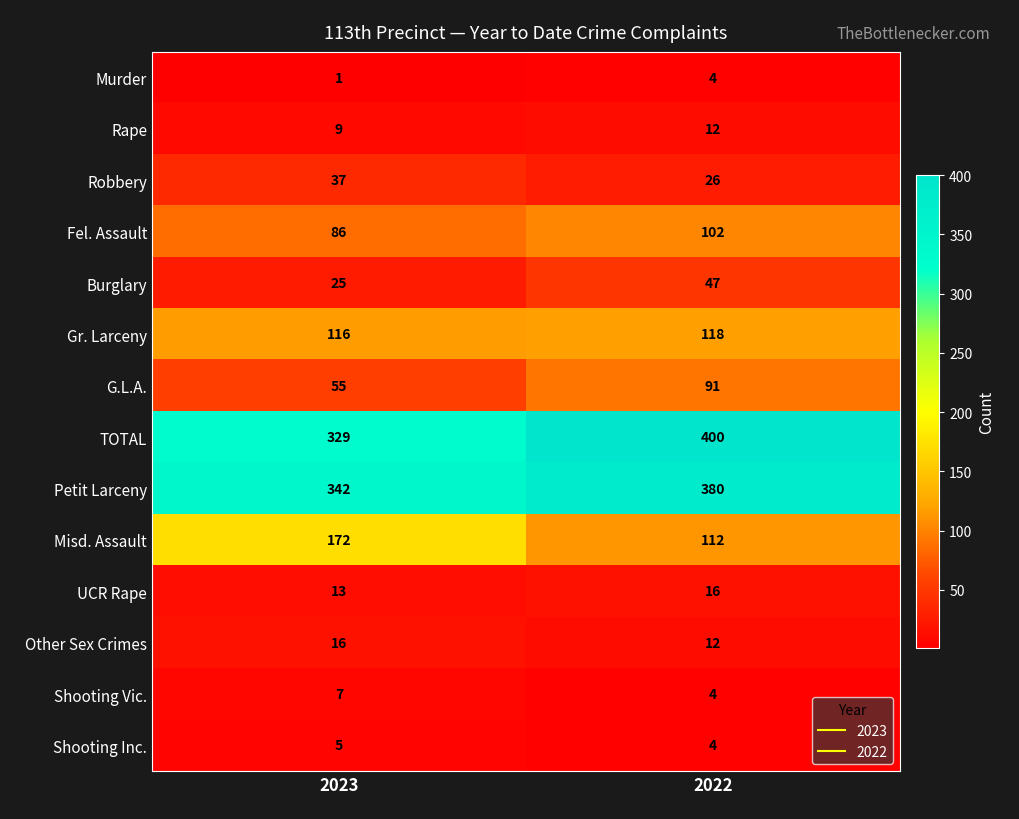

Between 2023 and 2022, which series saw the biggest shift?

TOTAL